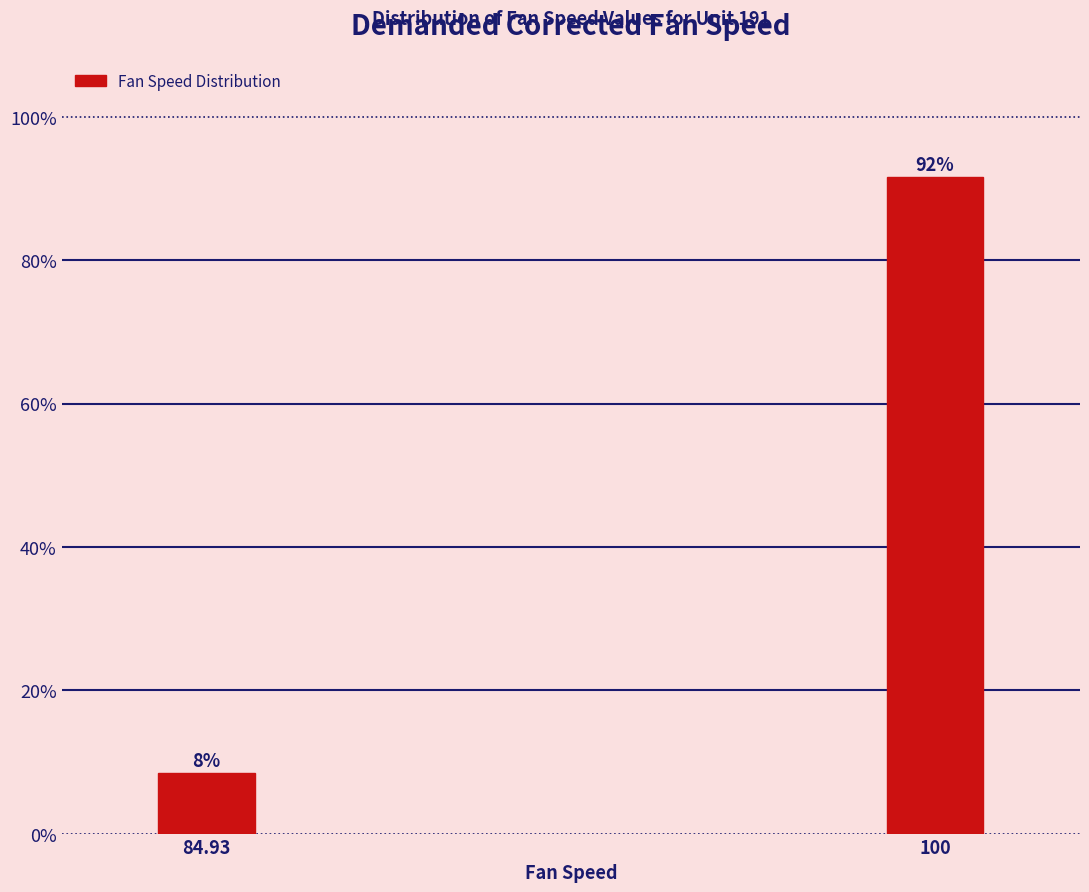

What value does the data have at 84.93?

8.4